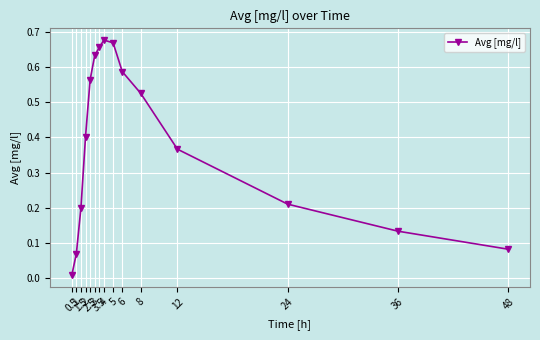

What is the sum of the values at 2.5 and 3?

1.2